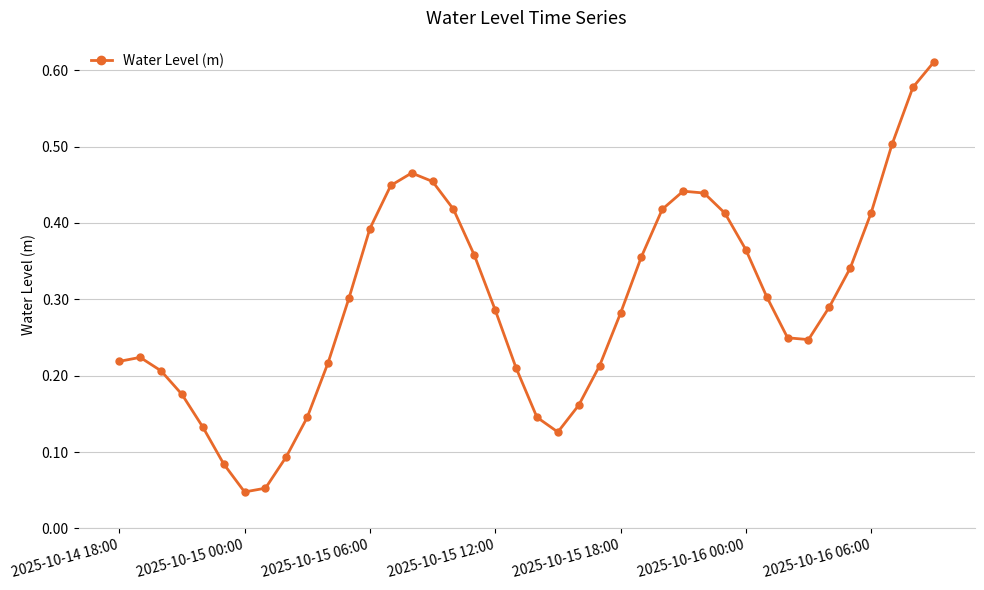

How many points are lower than both their immediate neighbors (excluding endpoints)?

3